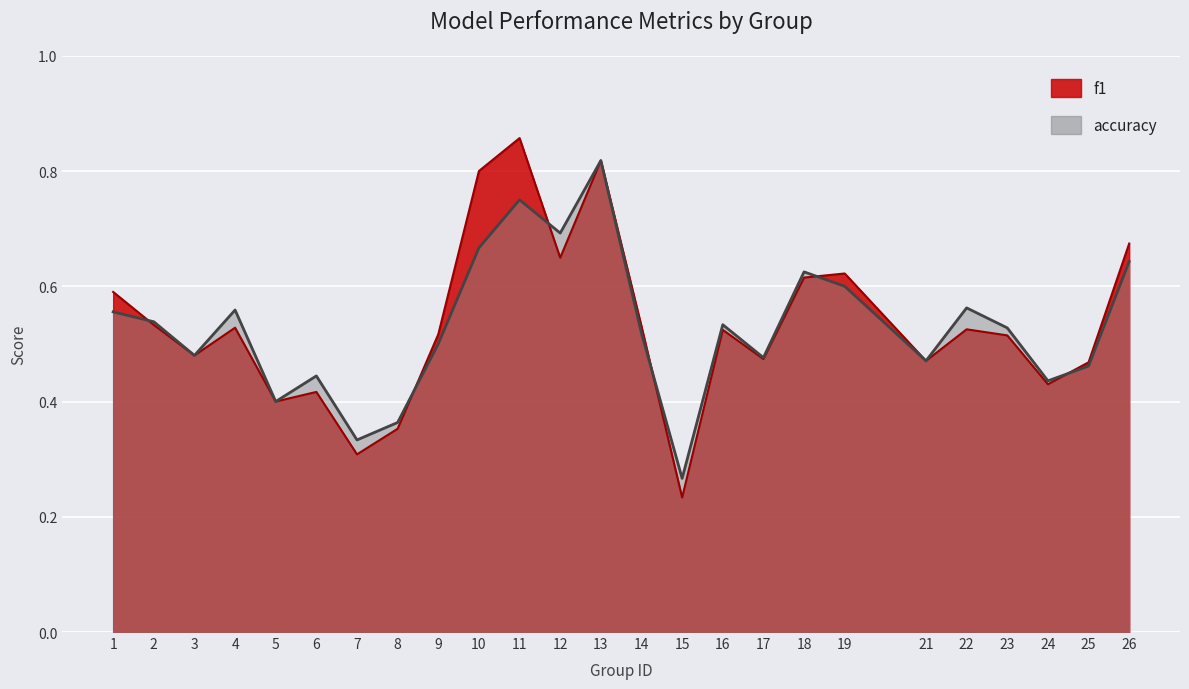

What is the highest value of the accuracy series?

0.8